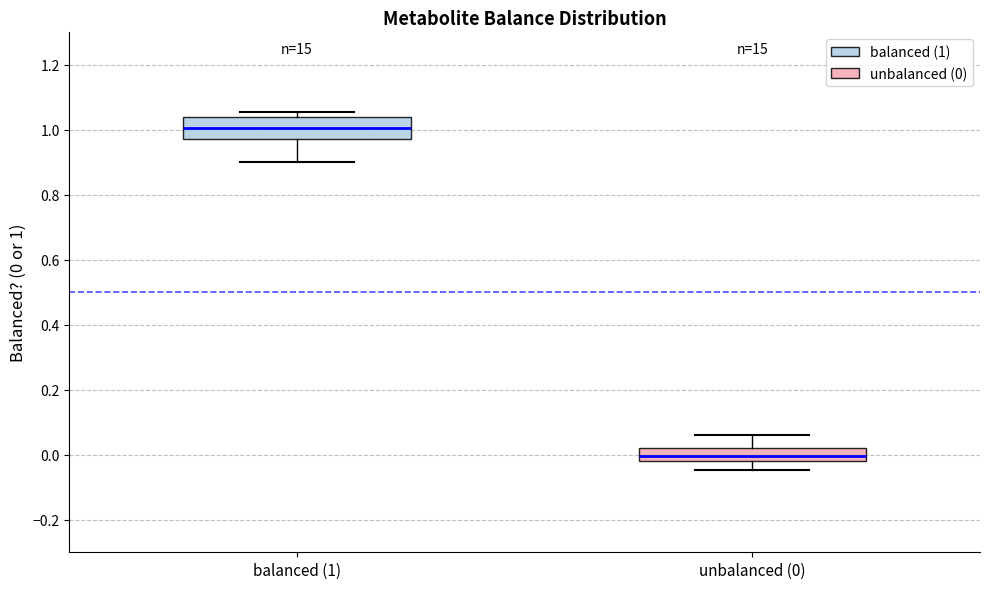

Reading left to right, transcribe this box plot: for each box, give where its median line is, the range the box spans, and where its two whiskers end, as read against the y-axis. The values are not printed on the chart, so give them approximately, as read against the axis.

balanced (1): median 1.00, box 0.98 to 1.04, whiskers 0.90 to 1.06
unbalanced (0): median 0.00, box -0.02 to 0.02, whiskers -0.04 to 0.06